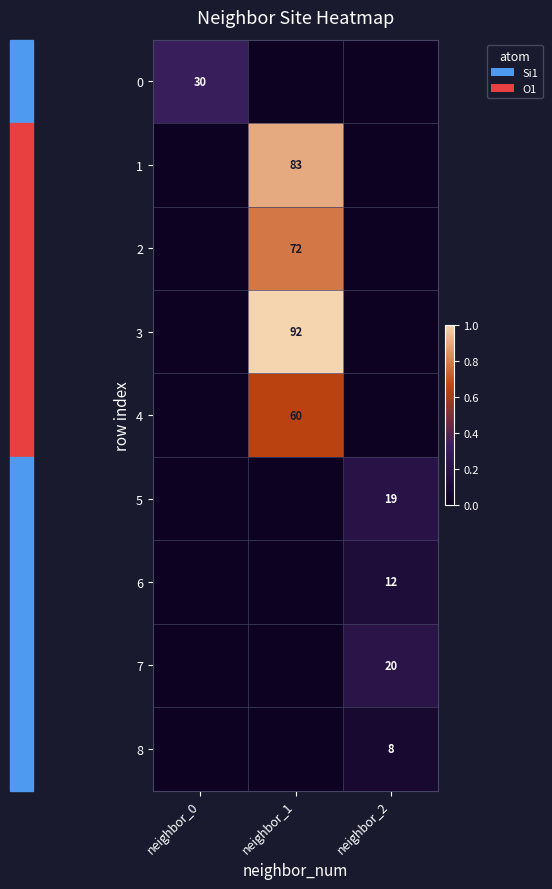

Is it true that 6 equals 0.2 at neighbor_2?

False